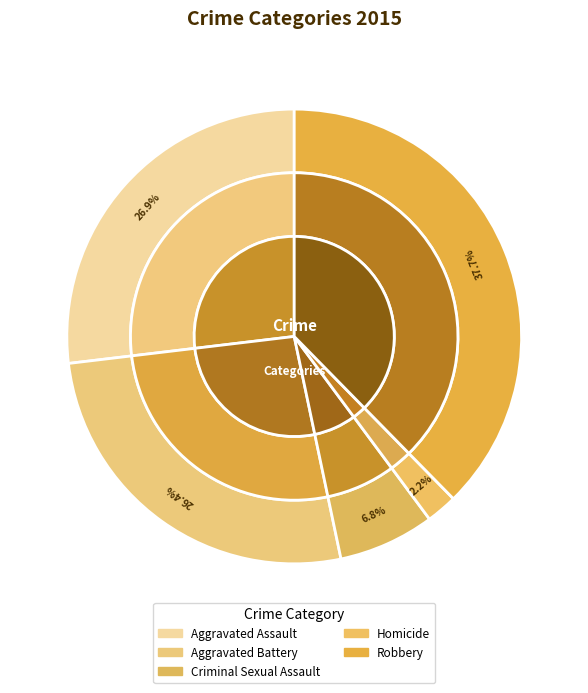

Which slice is the largest?

Robbery